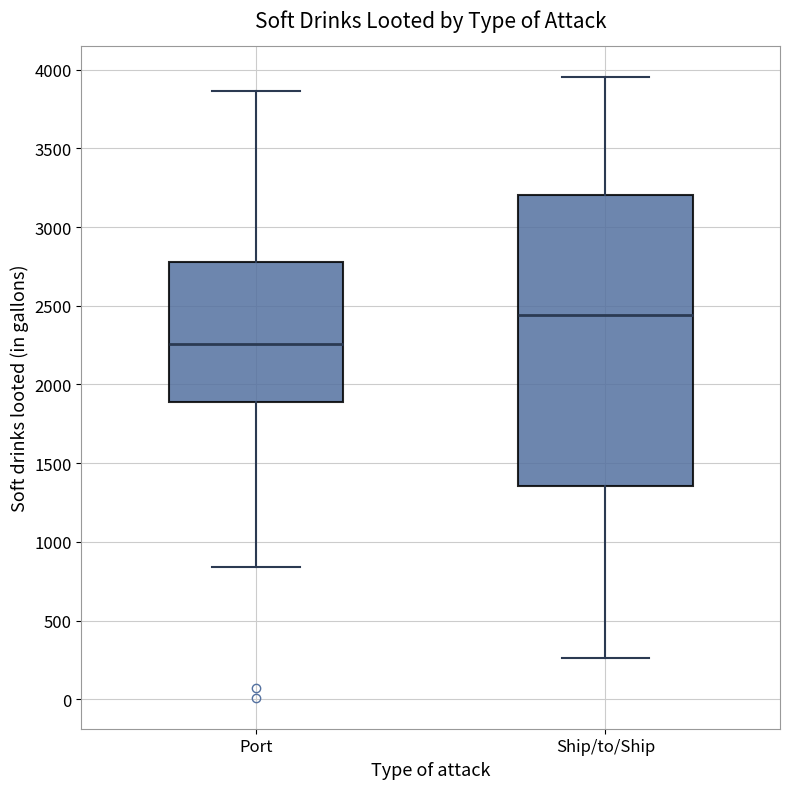

Which box is the tallest, from its lower edge to its upper edge?

Ship/to/Ship